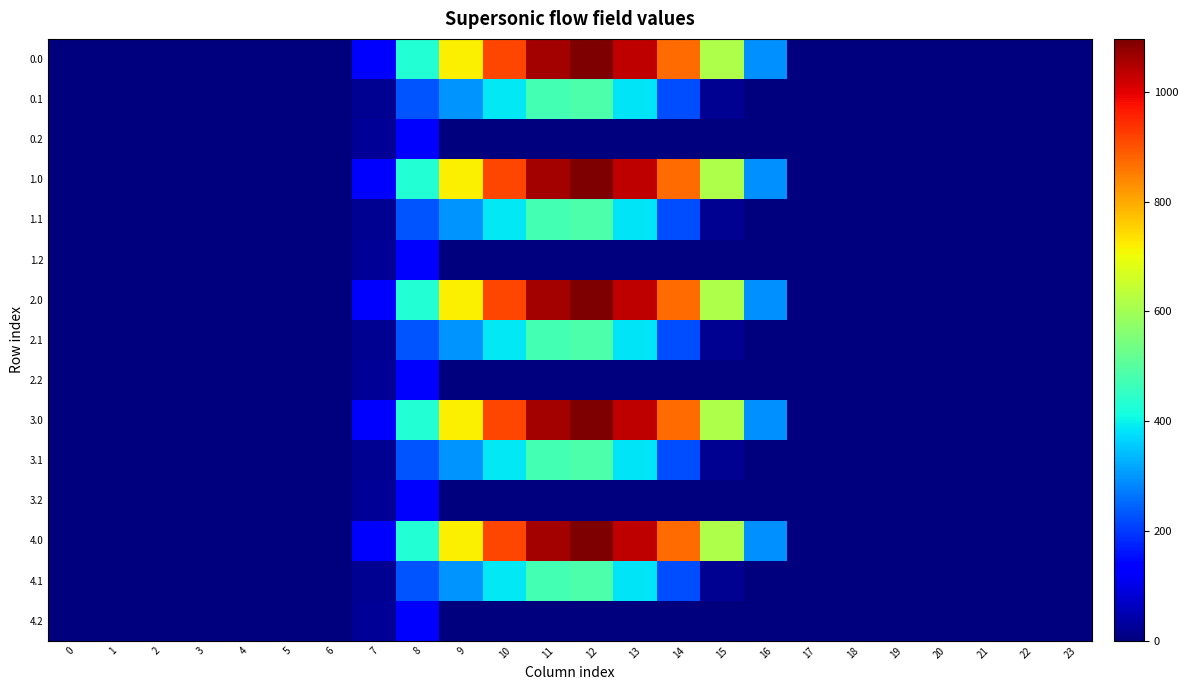

At how many categories does at least one series exceed 1067?

1